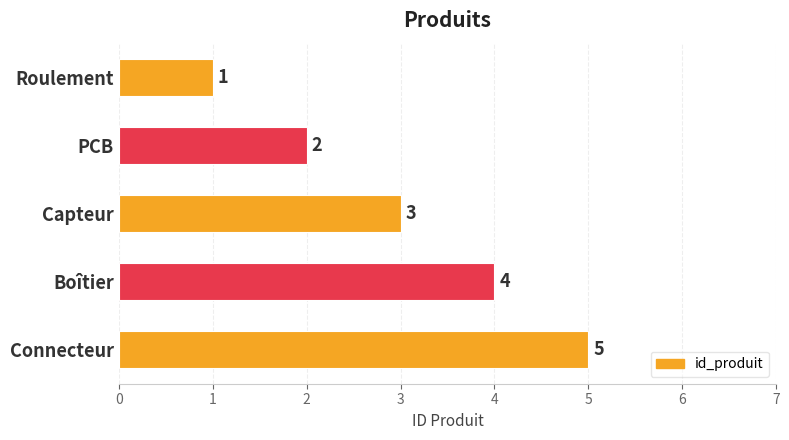

What is the sum of the values at Capteur and PCB?

5